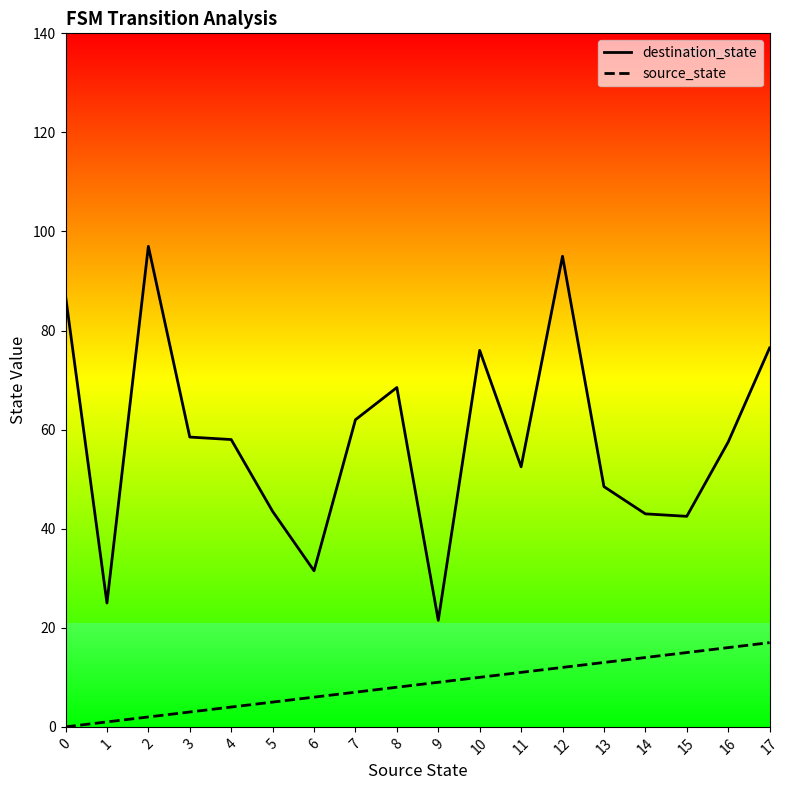

Reading left to right, extract all data points from this chart.

destination_state: 87.0	25.0	97.0	58.5	58.0	43.5	31.5	62.0	68.5	21.5	76.0	52.5	95.0	48.5	43.0	42.5	57.5	76.5
source_state: 0.0	1.0	2.0	3.0	4.0	5.0	6.0	7.0	8.0	9.0	10.0	11.0	12.0	13.0	14.0	15.0	16.0	17.0